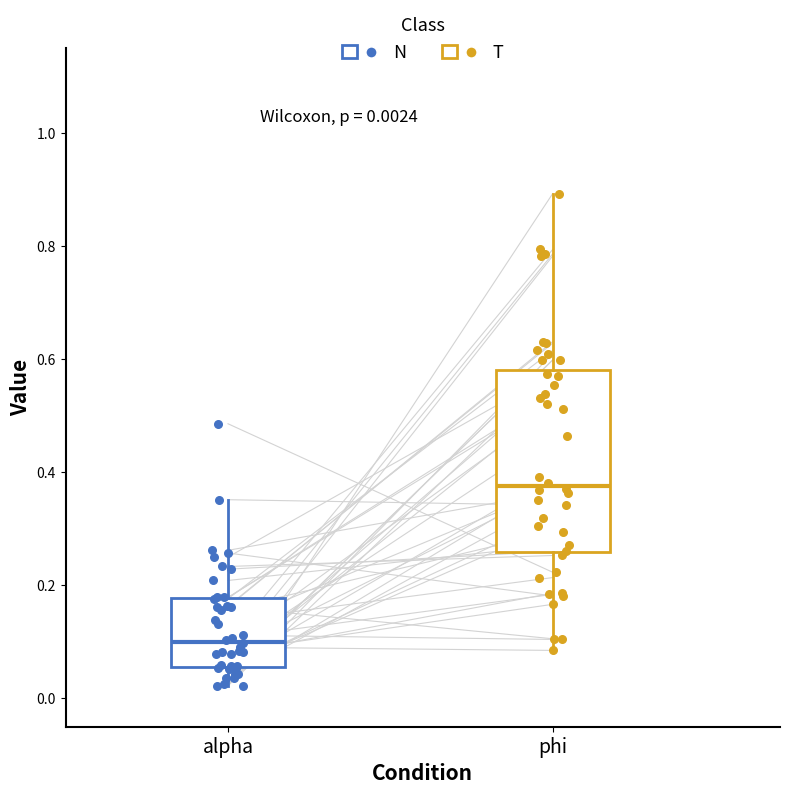

Comparing the boxes themselves (not the whiskers), which one is the tallest?

phi